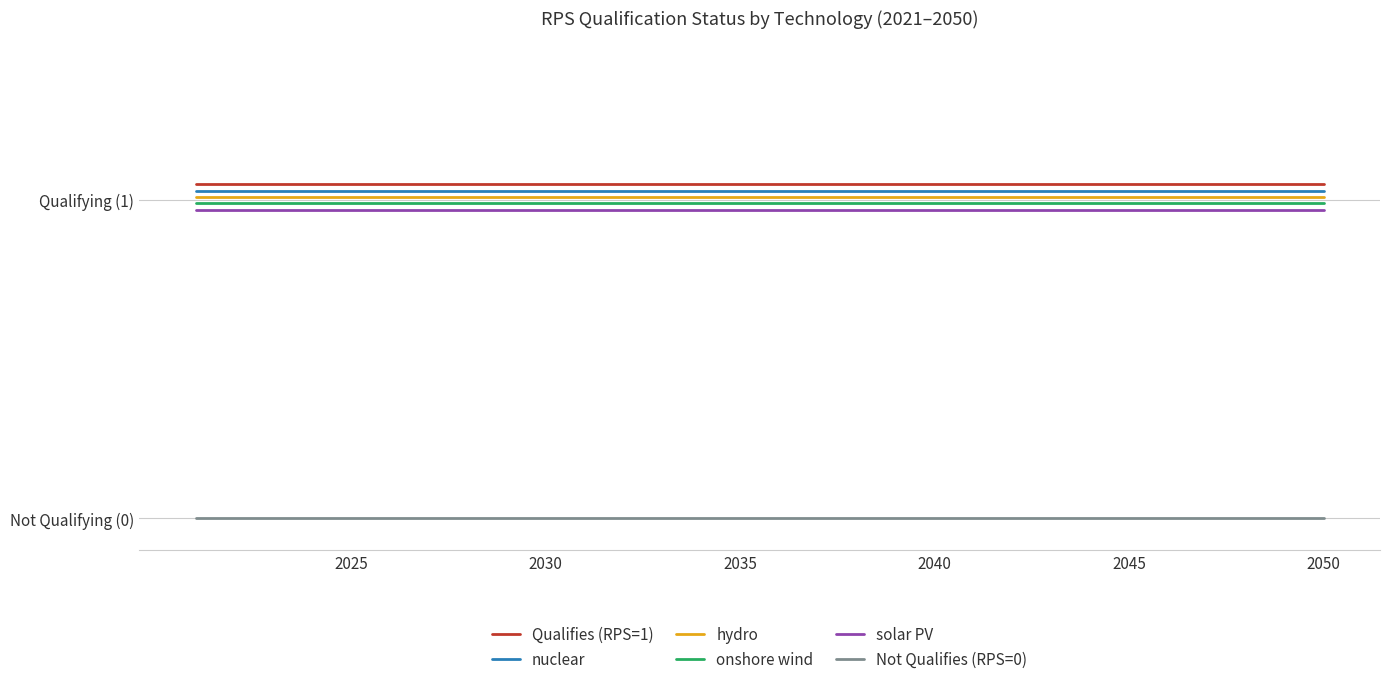

True or false: onshore wind and Qualifies (RPS=1) intersect in this chart.

False